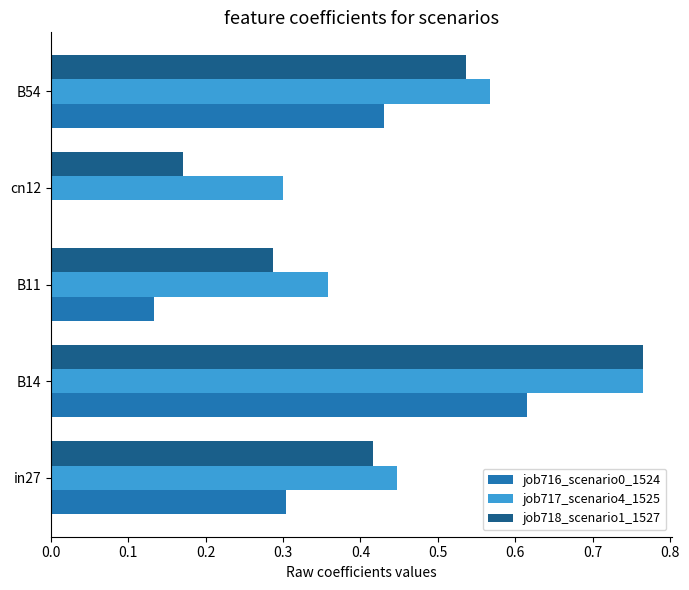

Which series changed the most between in27 and B14?

job718_scenario1_1527